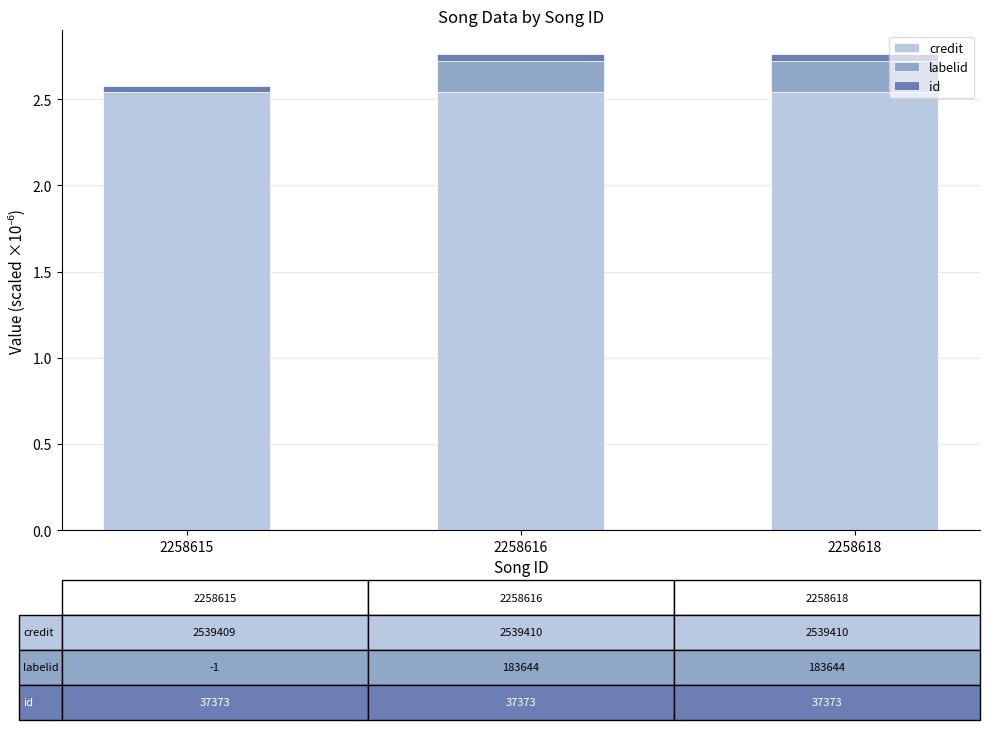

What is the difference between the maximum and minimum values in the labelid series?

0.2